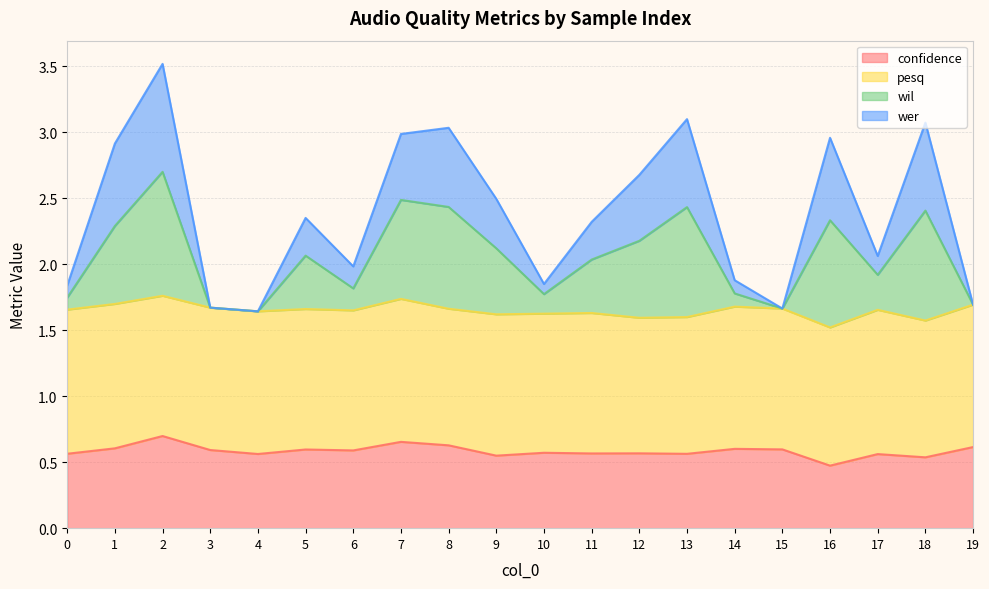

Is it true that confidence equals 0.4 at 14?

False